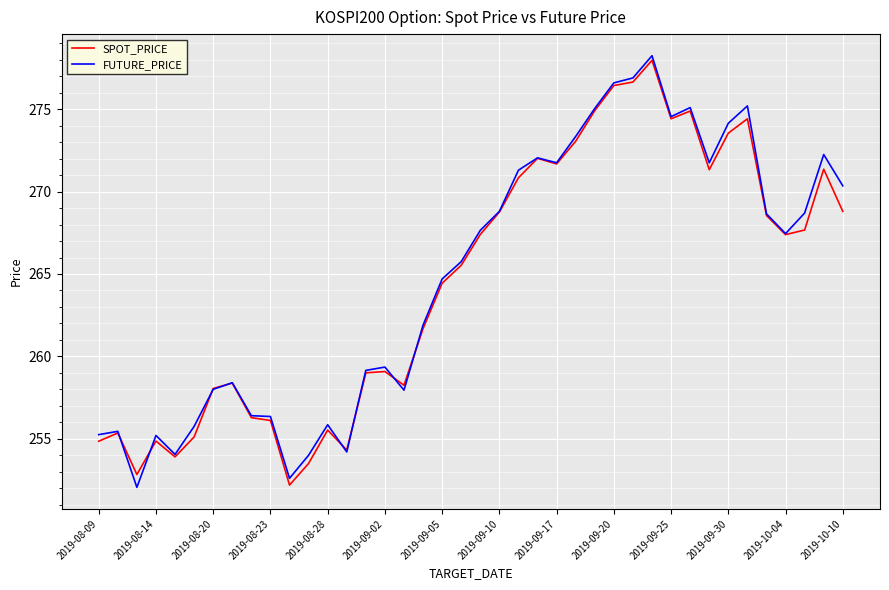

What is the lowest value of the SPOT_PRICE series?

252.2